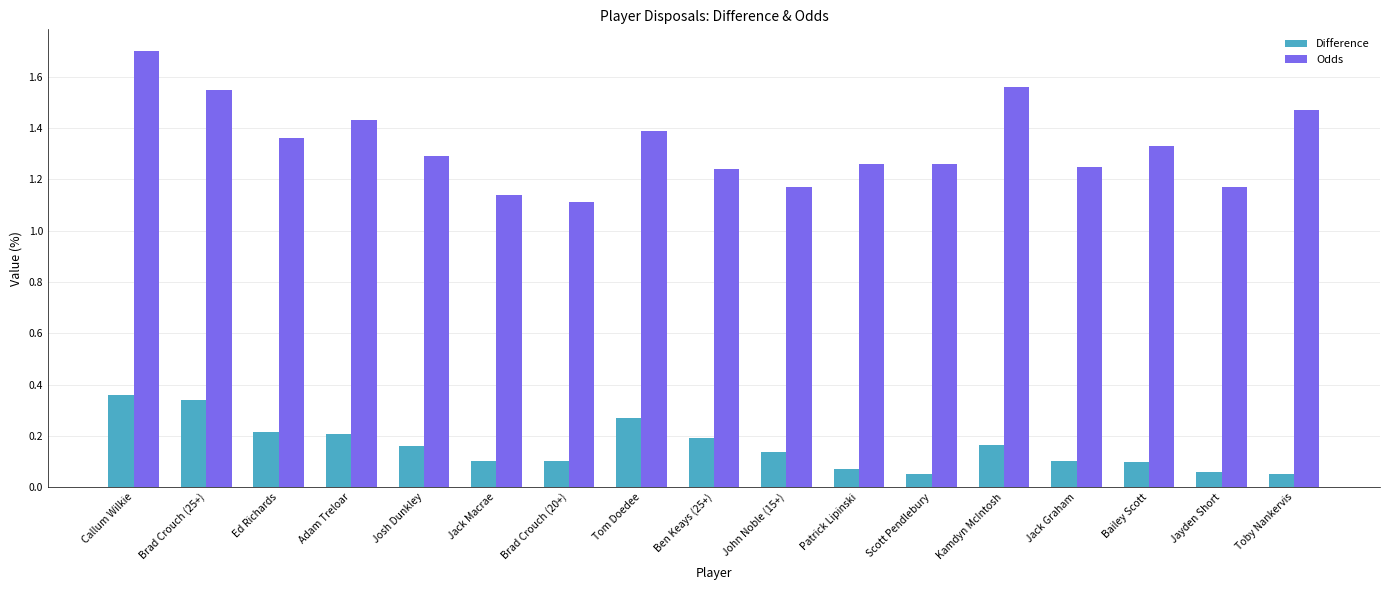

At how many categories does at least one series exceed 0?

17